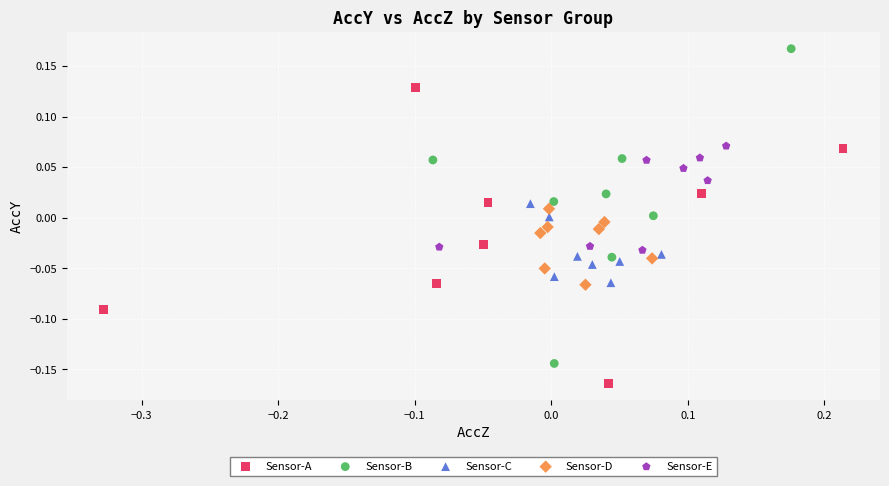

Which series contains the highest Y value?

Sensor-B